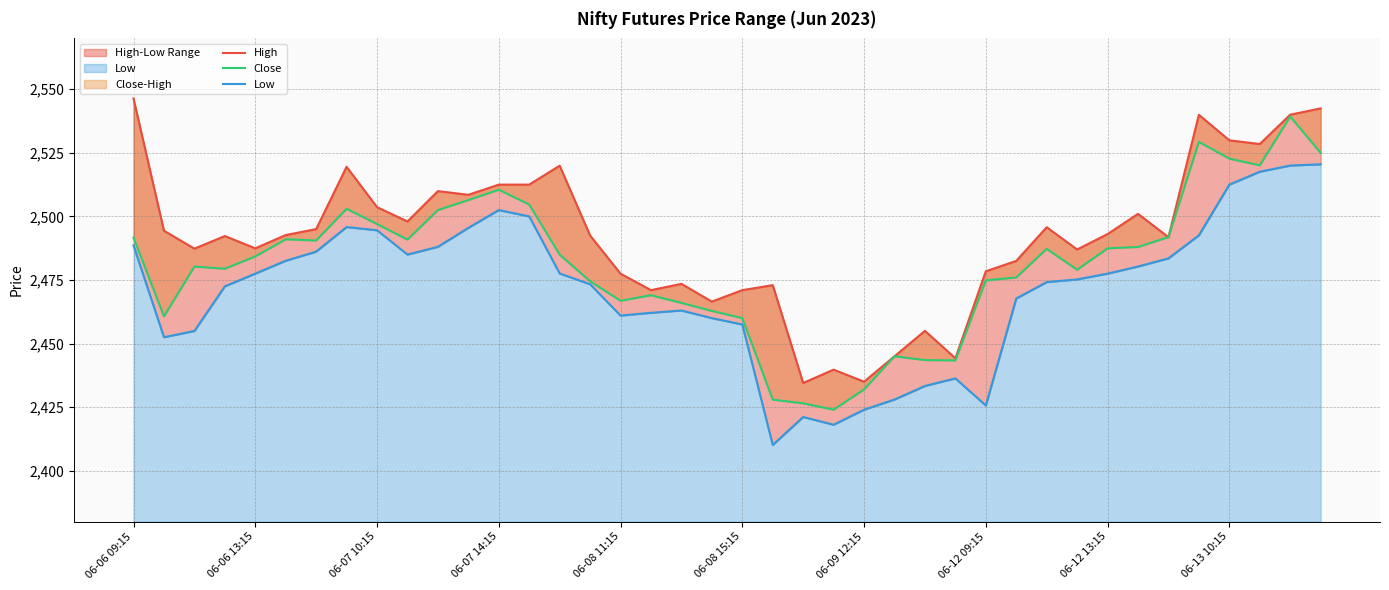

What value does the Close series have at 10?

2502.5